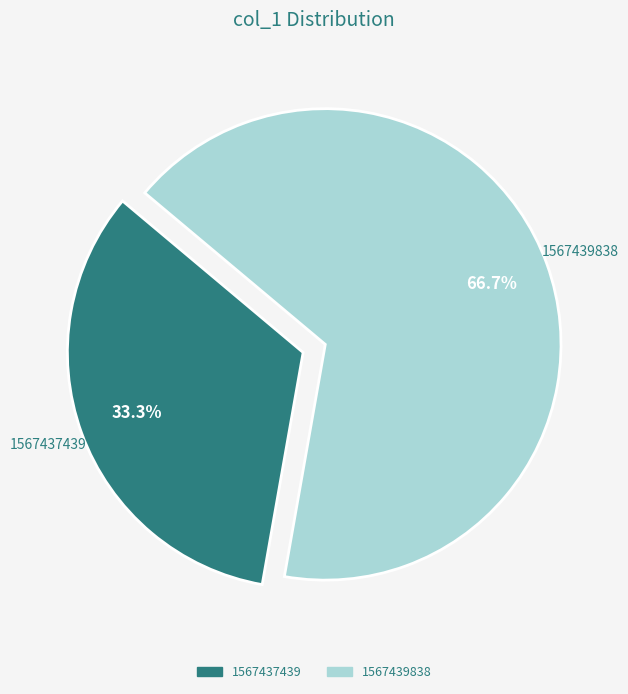

How many segments does this pie chart have?

2